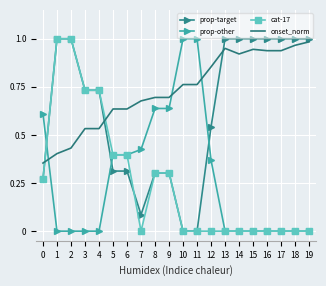

What is the sum of all cat-17 values?

5.1